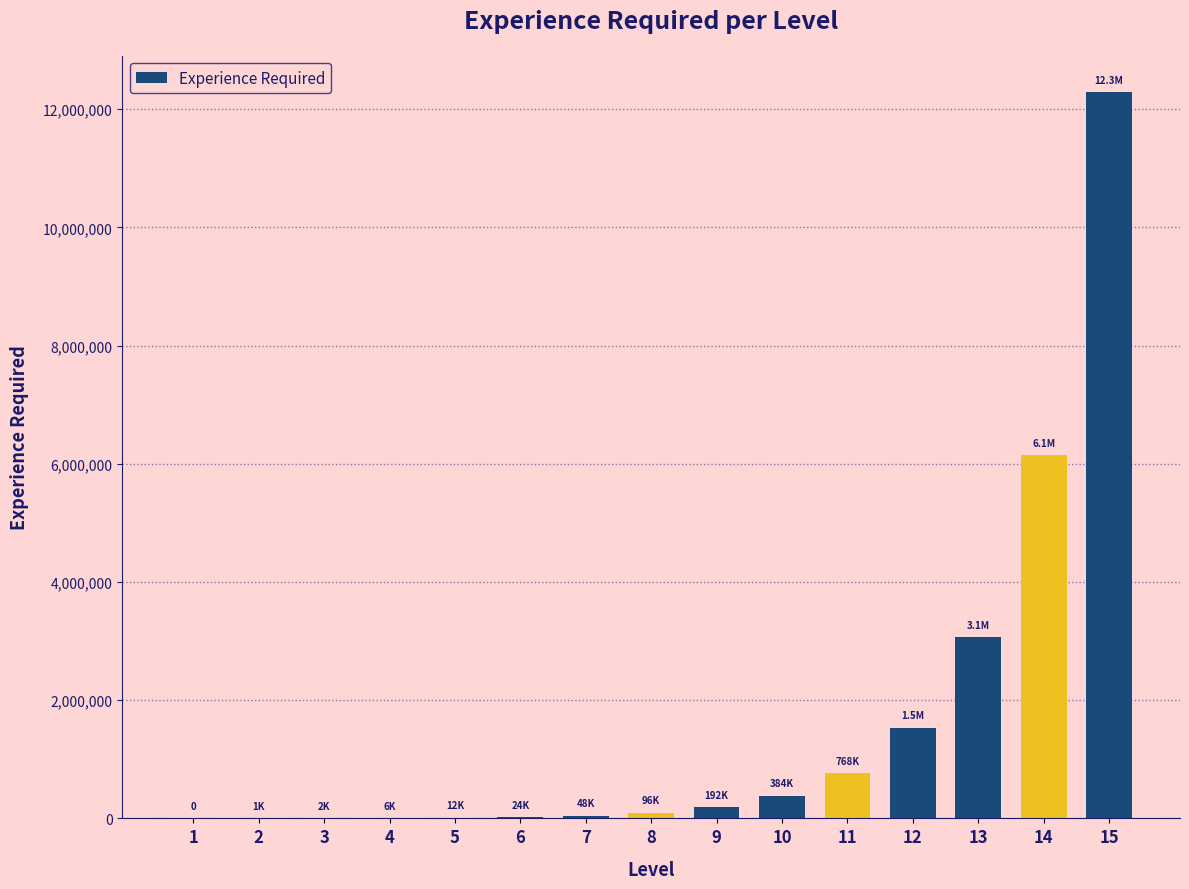

What is the greatest value displayed?

12287500